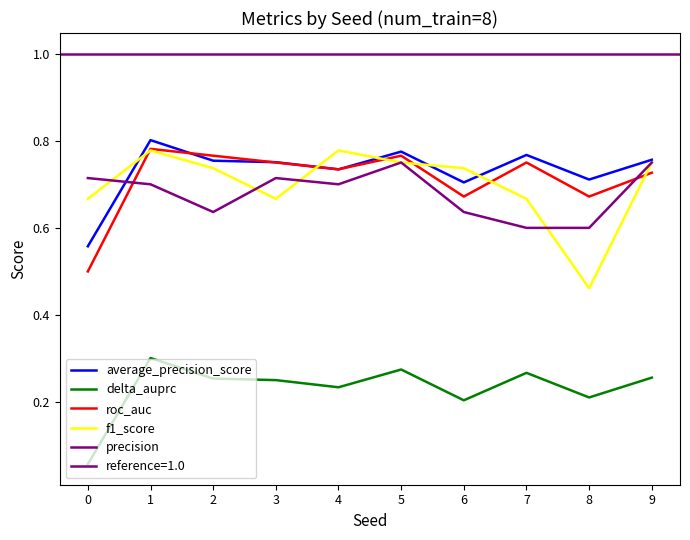

True or false: f1_score and delta_auprc cross at least once.

False